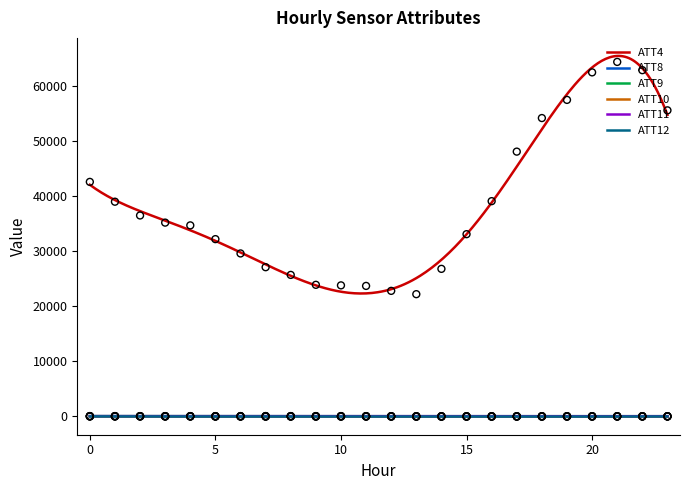

Is the value of ATT10 at 0 greater than the value of ATT8 at 19?

No